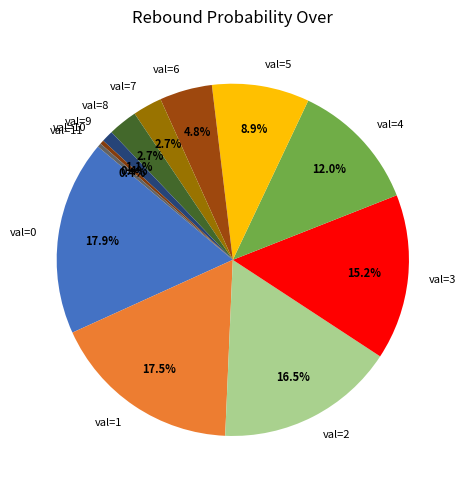

How many slices are in this pie chart?

12